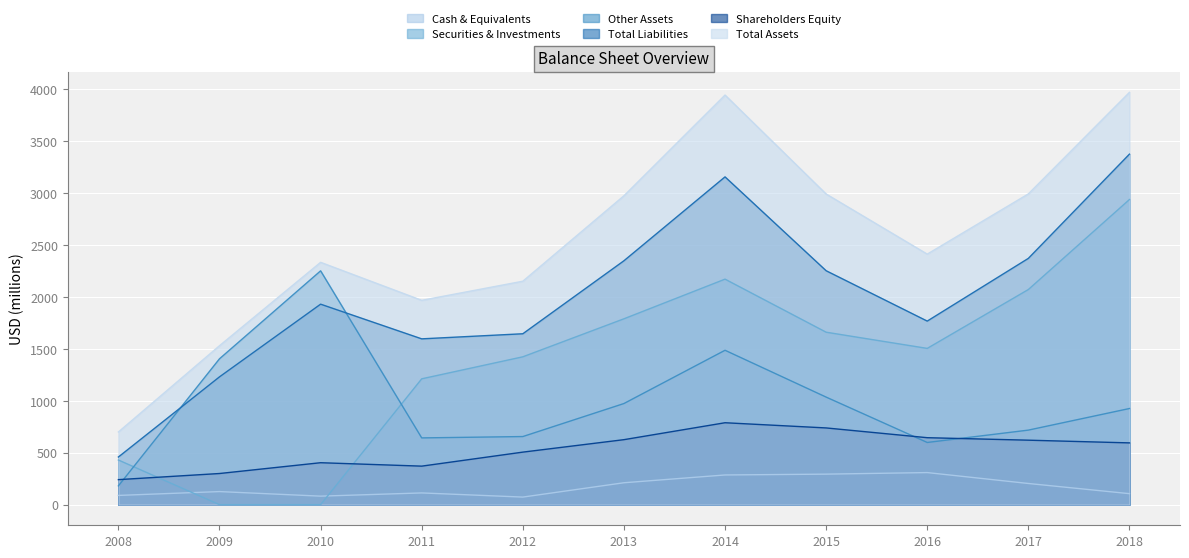

True or false: Total Assets and Securities & Investments cross at least once.

False